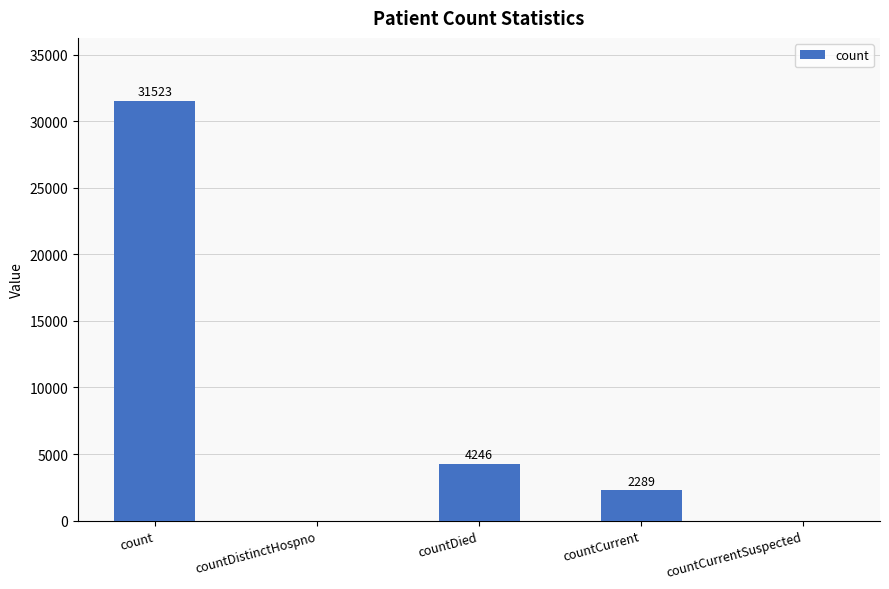

Which has a higher value, countDied or countCurrent?

countDied